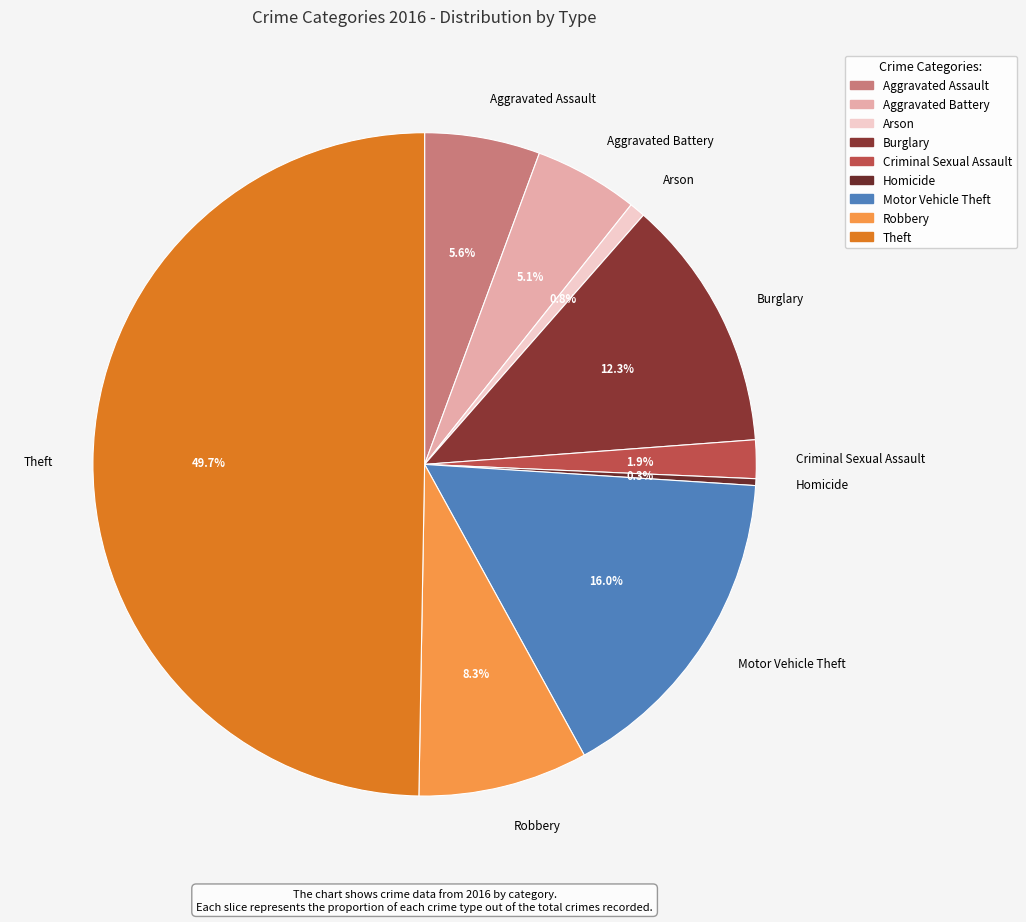

What percentage is the Criminal Sexual Assault slice, to the nearest percent?

2%